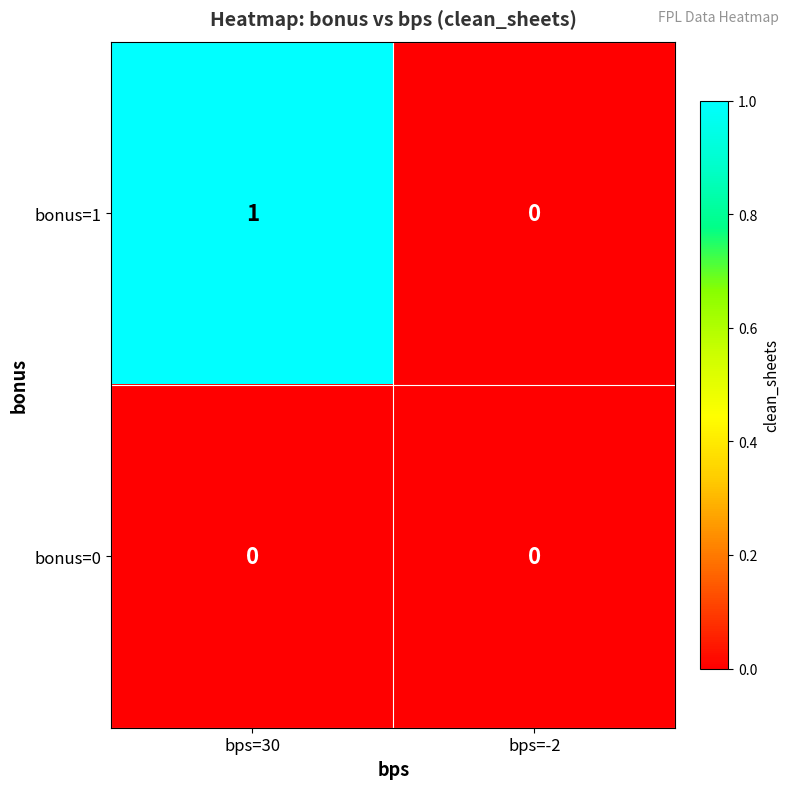

List the series in order of their overall mean, highest first.

bonus=1, bonus=0